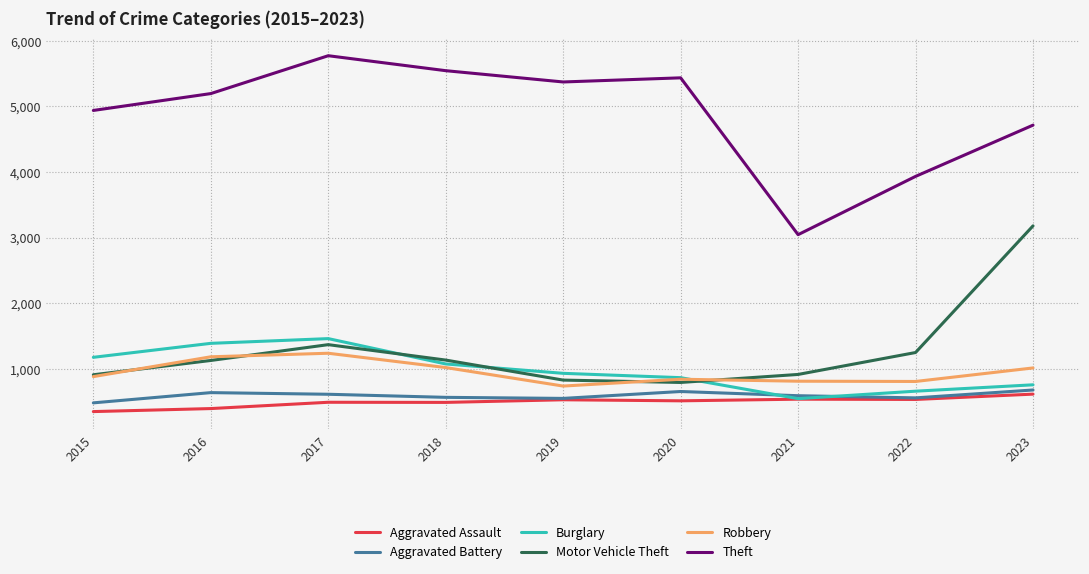

True or false: Theft and Robbery intersect in this chart.

False